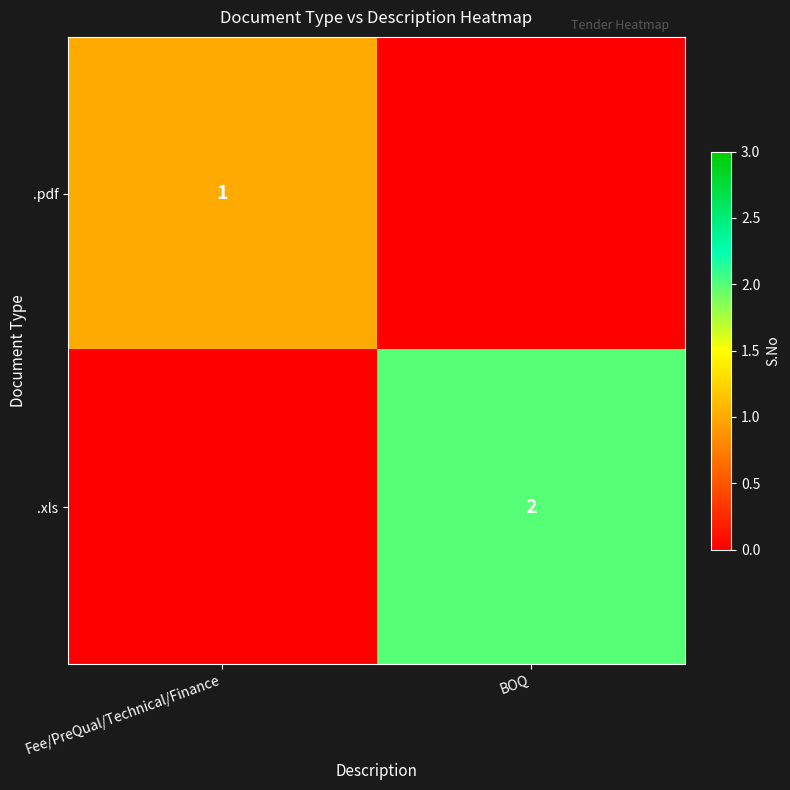

The .xls series shows 1 at BOQ. True or false?

False